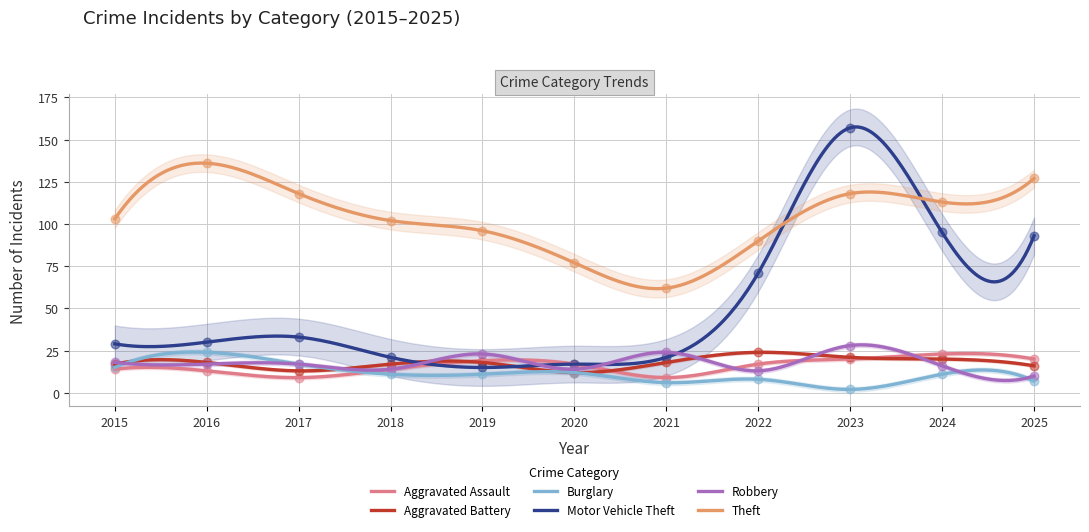

Which series has the largest total across all categories?

Theft